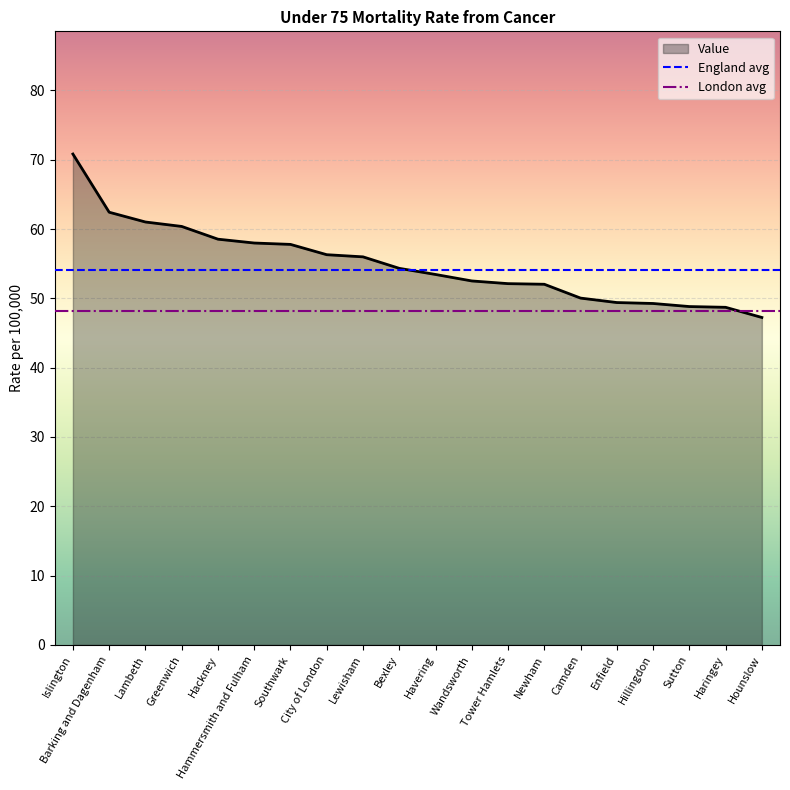

How many values are below 54?

10